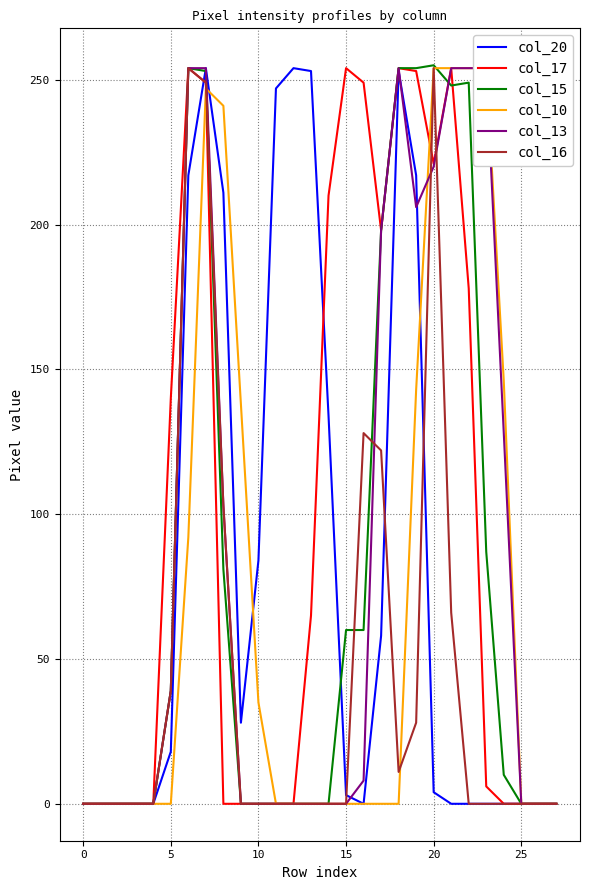

What is the maximum value for col_10?

254